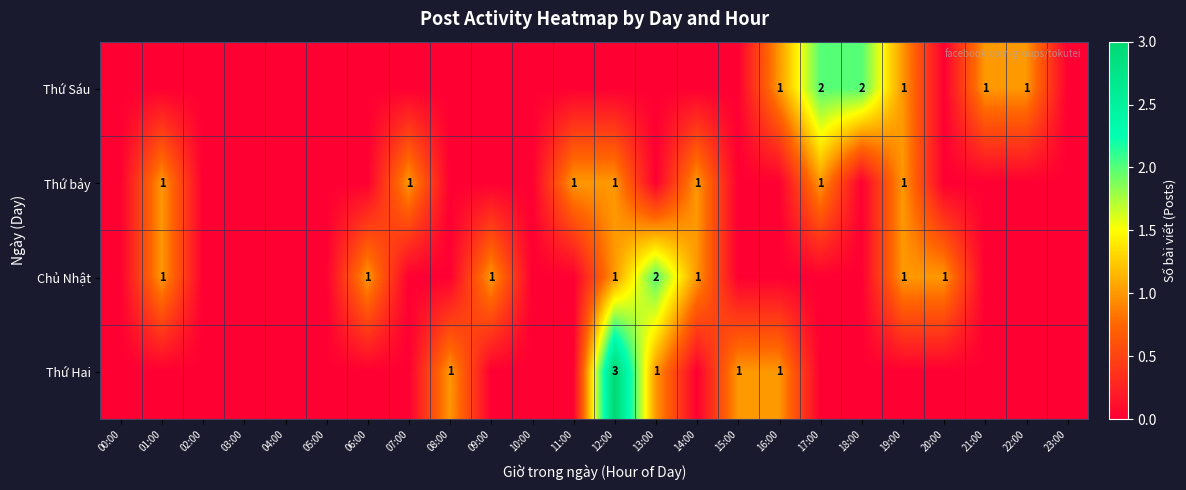

The value of Thứ Hai at 15:00 is 1. True or false?

True